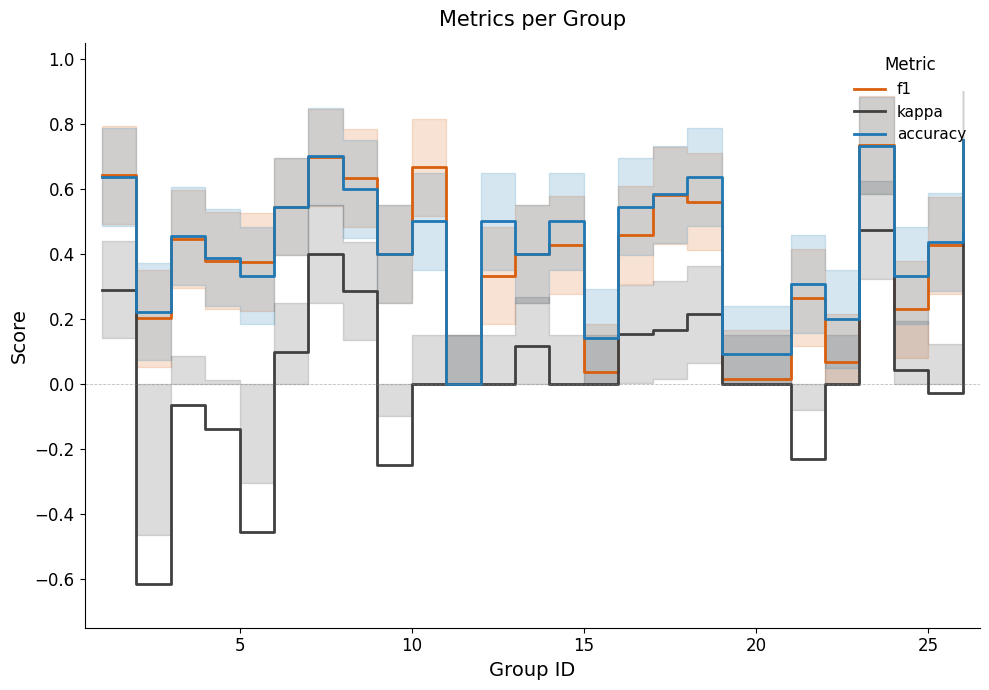

Which series has the largest total across all categories?

accuracy